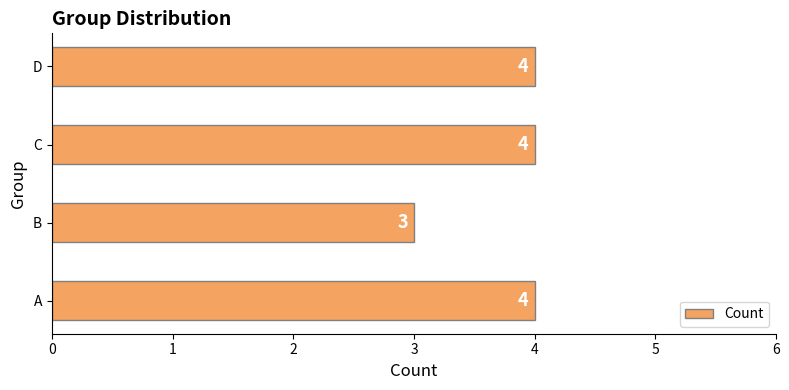

What is the sum of all values?

15